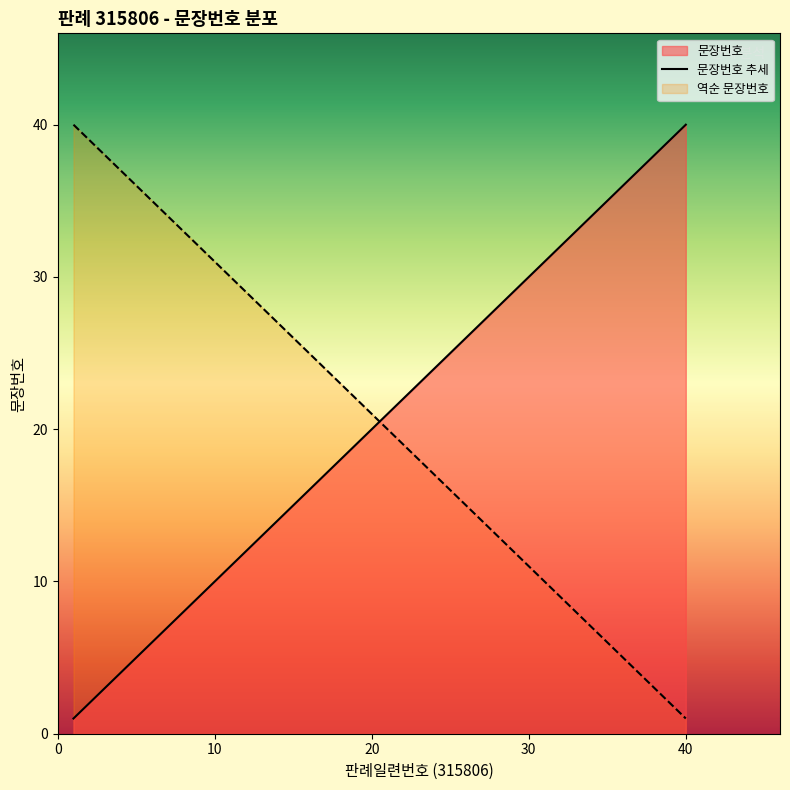

What is the maximum value shown in the chart?

40